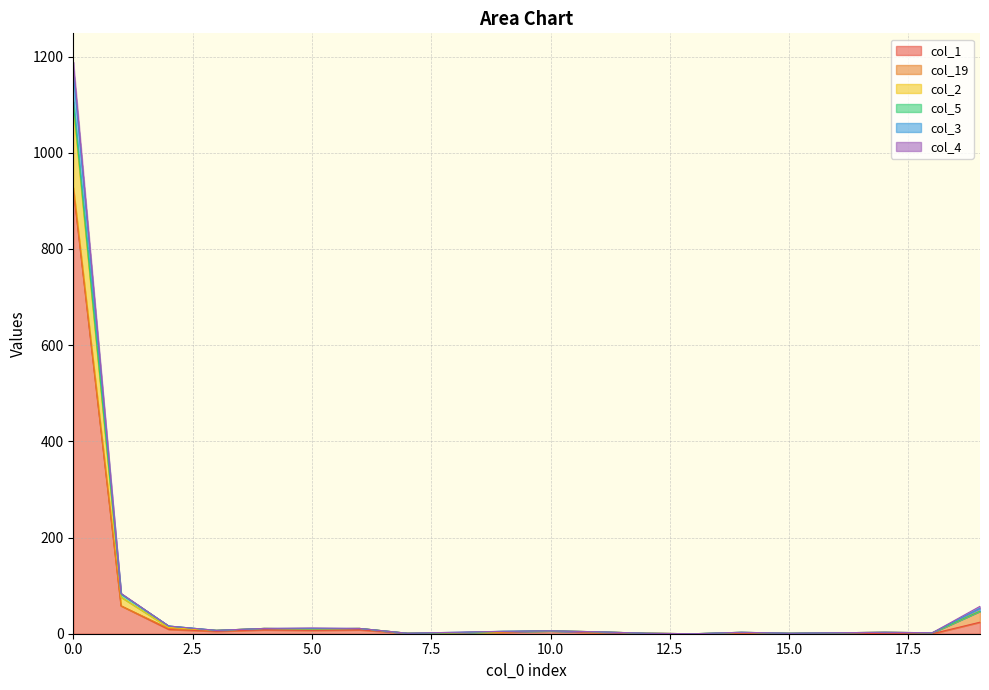

Does the chart have visible grid lines?

Yes